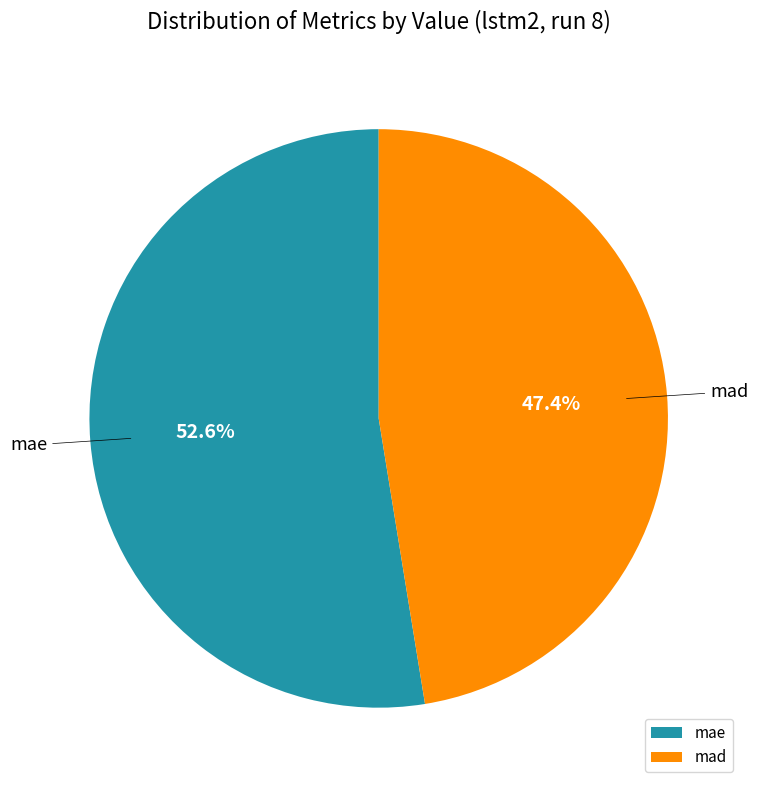

Is it true that mad is 58% of the pie?

False